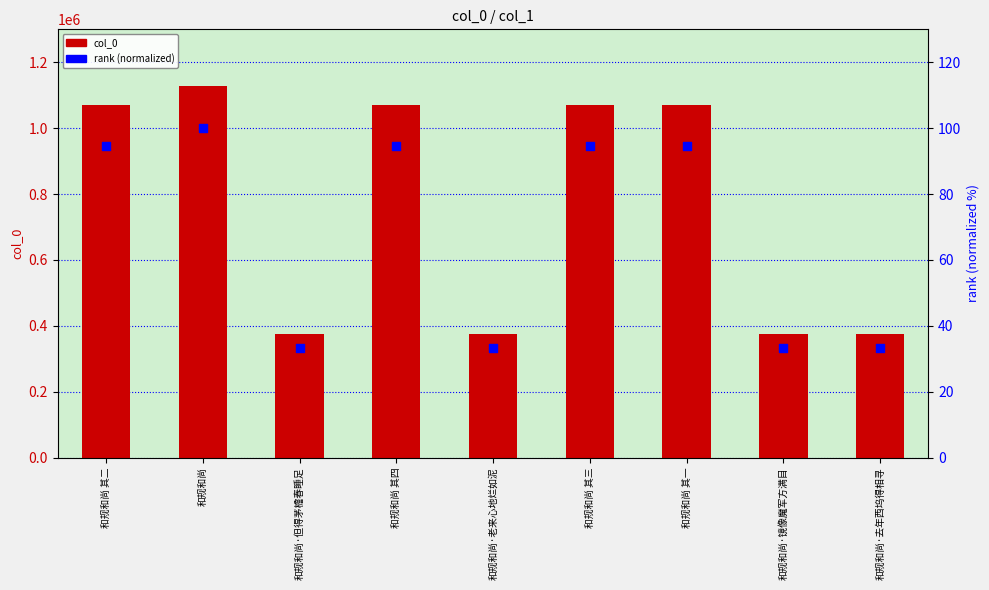

Which series has the largest total across all categories?

col_0